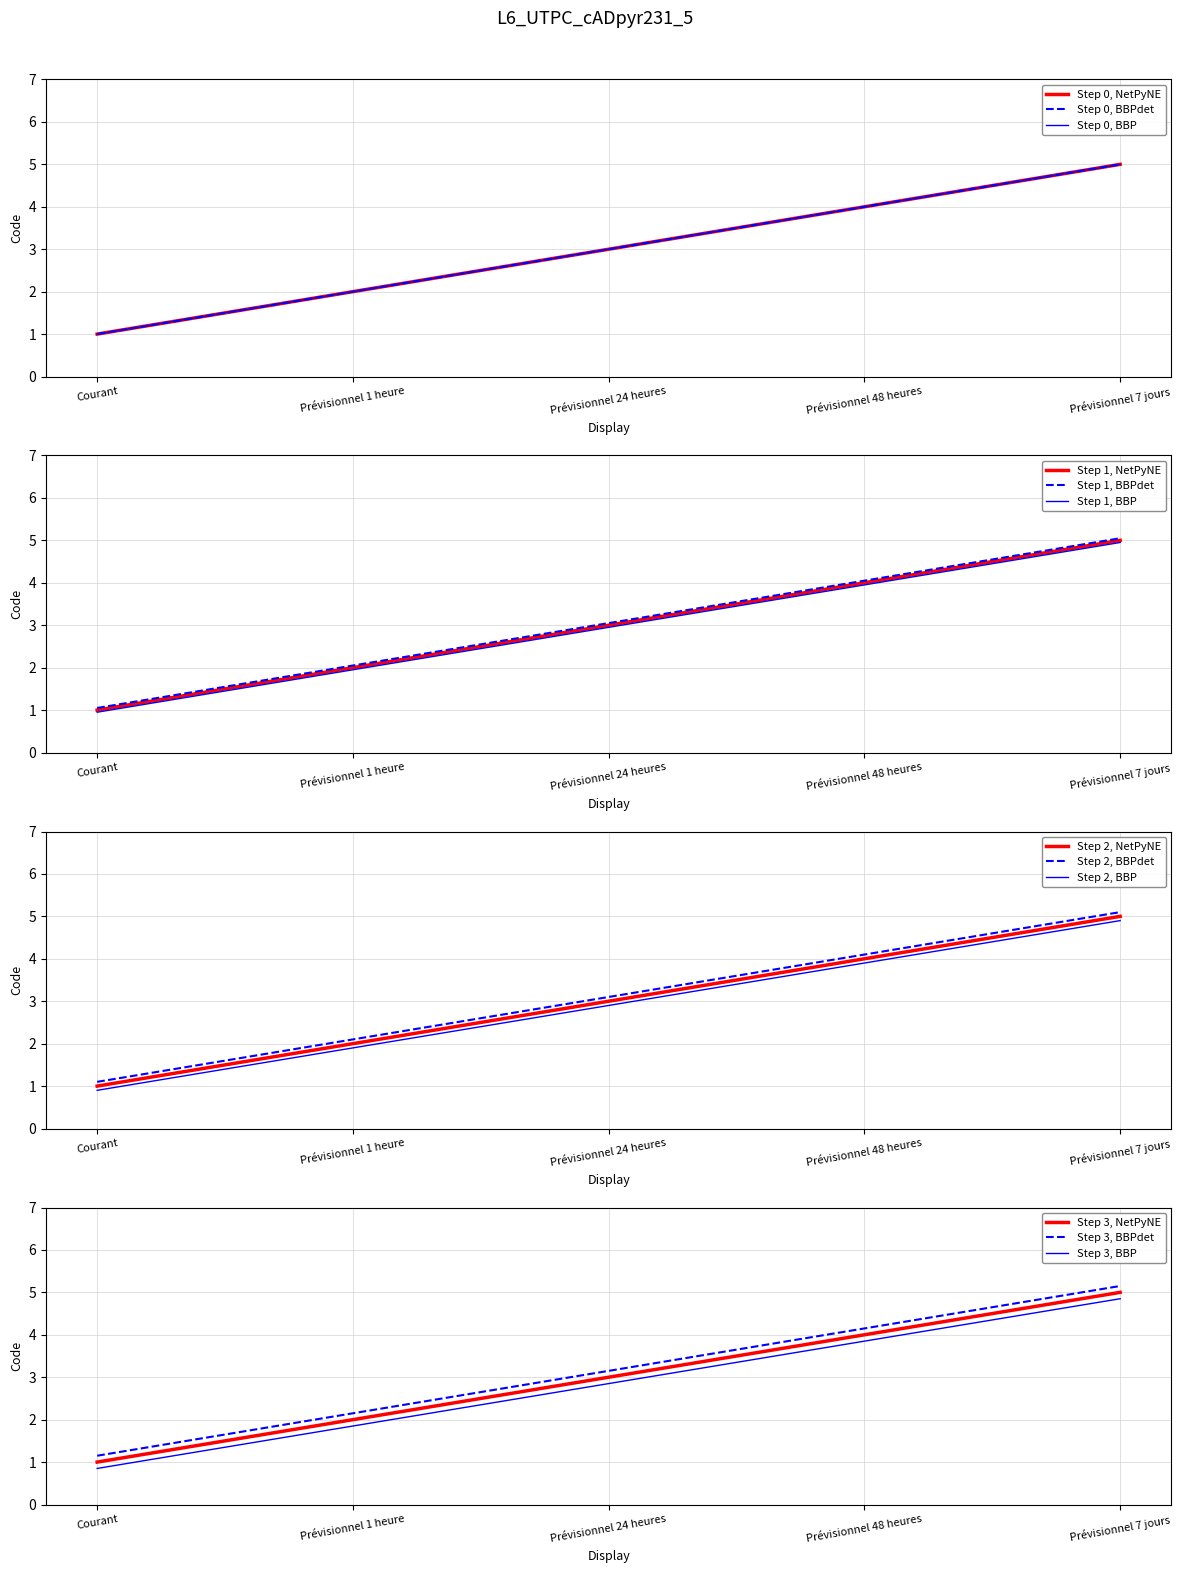

What is the change in value from Courant to Prévisionnel 1 heure?

+1